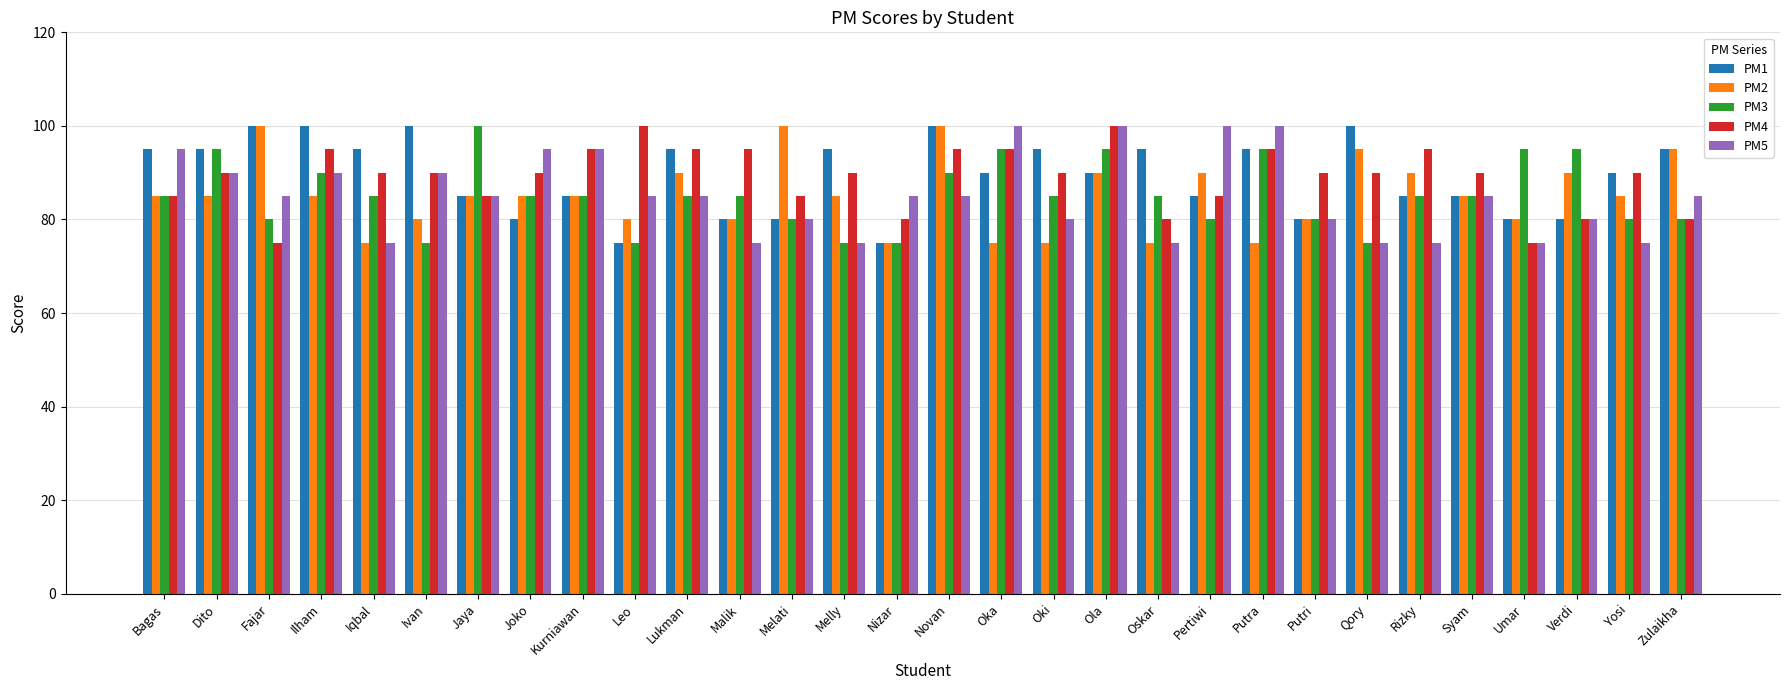

How many data points does each series have?

30